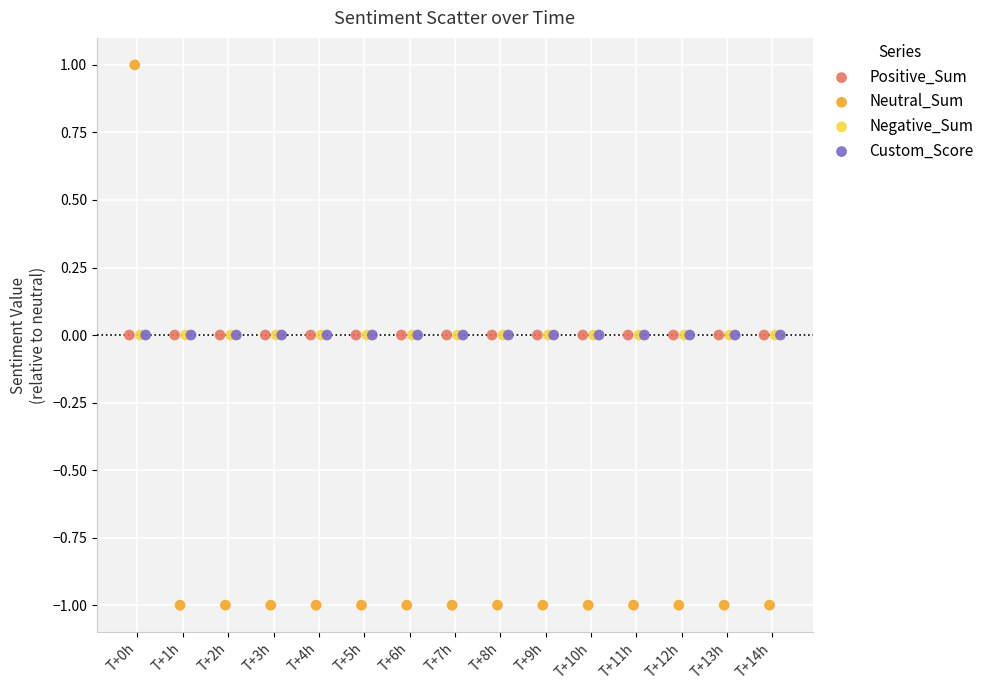

Which series reaches the minimum Y coordinate?

Neutral_Sum